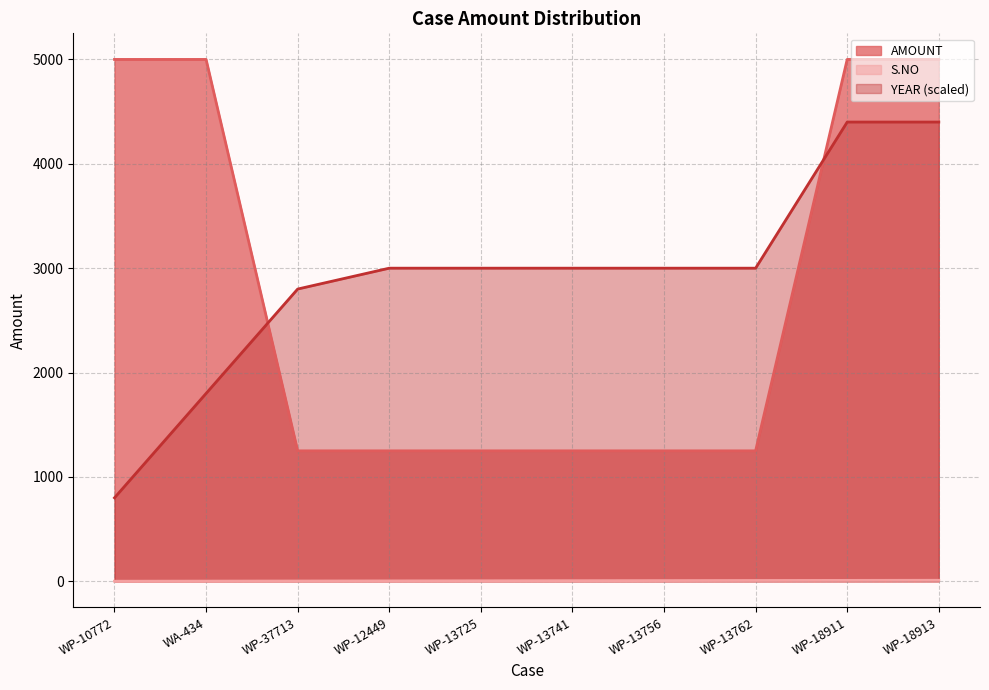

Rank the series by their maximum value, from lowest to highest.

S.NO, YEAR (scaled), AMOUNT